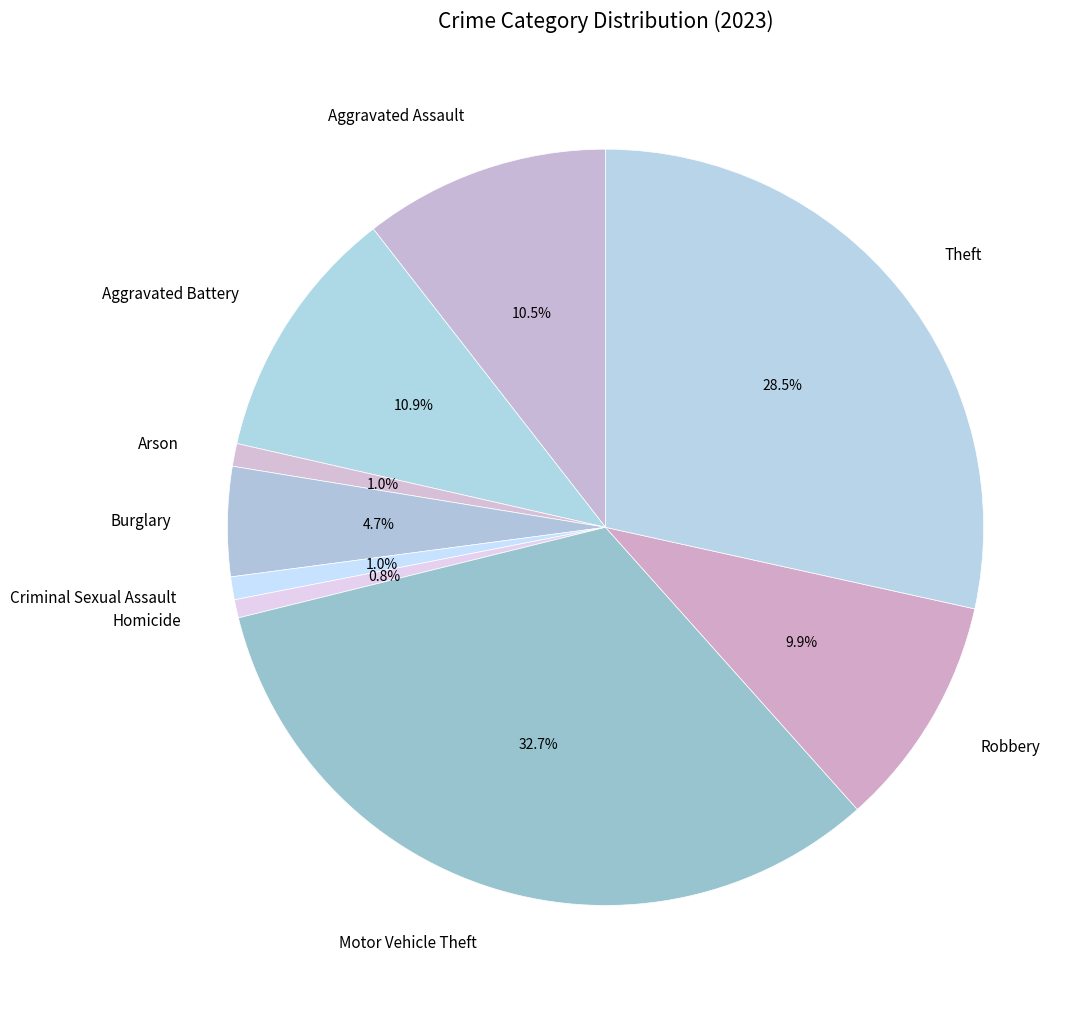

Does Arson represent more than half of the total?

No